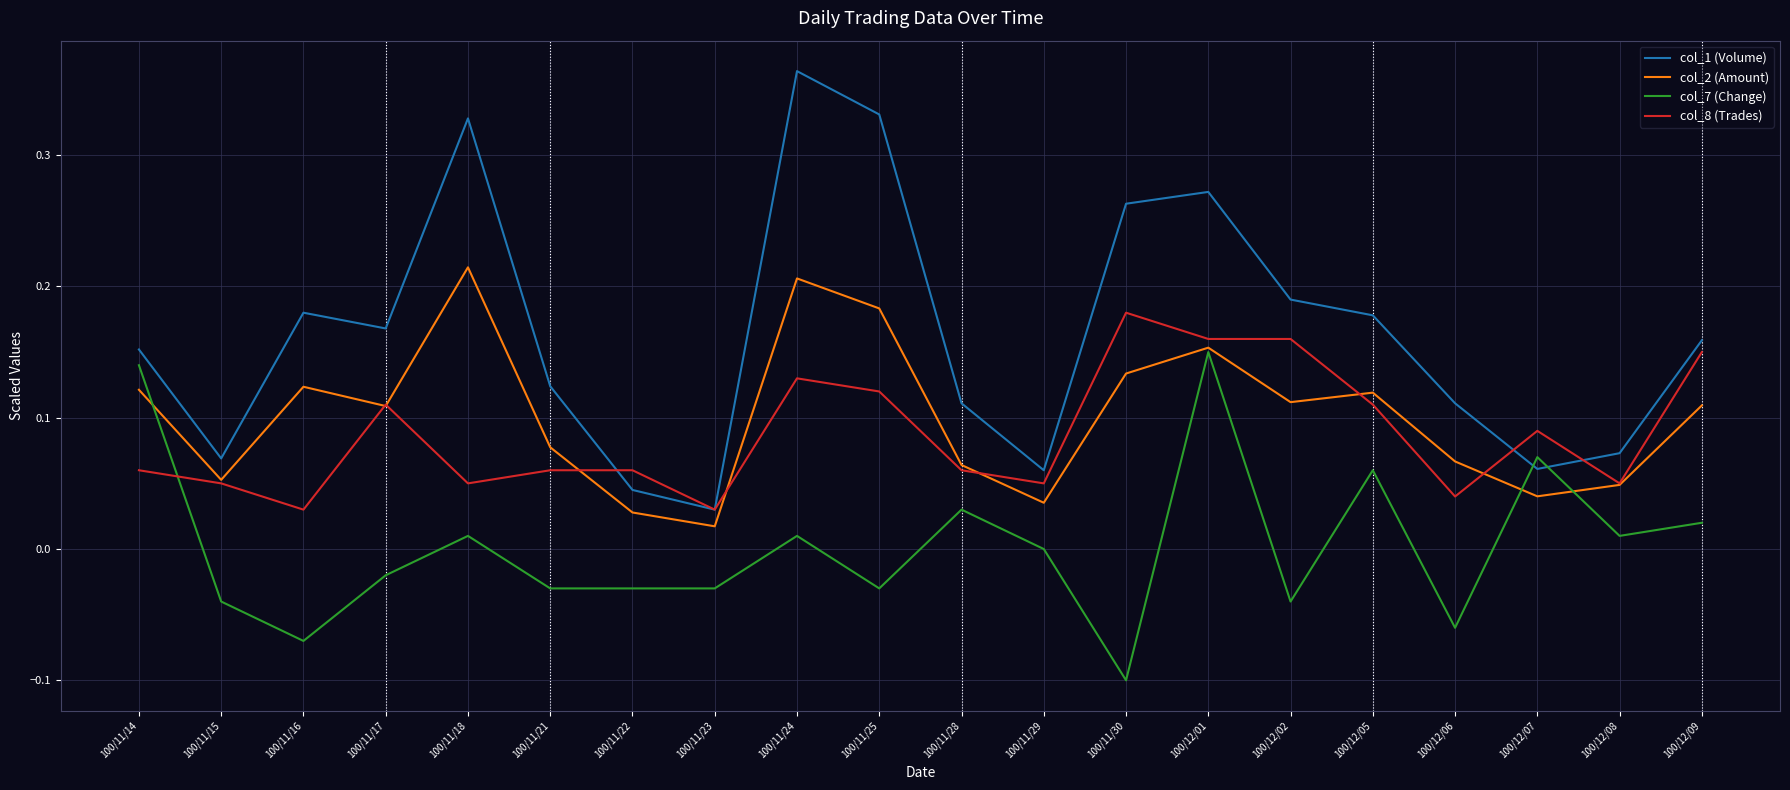

True or false: col_1 (Volume) has a value of 0.5 at 100/11/24.

False